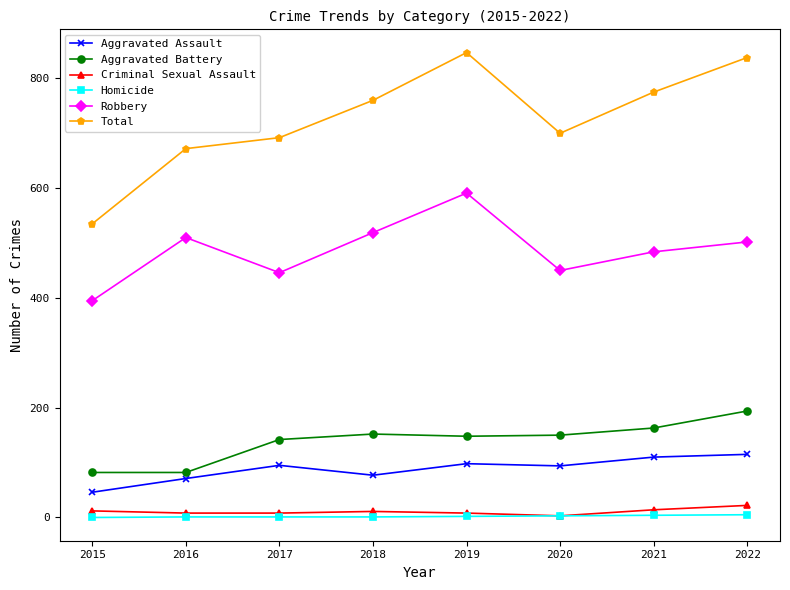

At which category does the chart reach its peak across all series?

2019